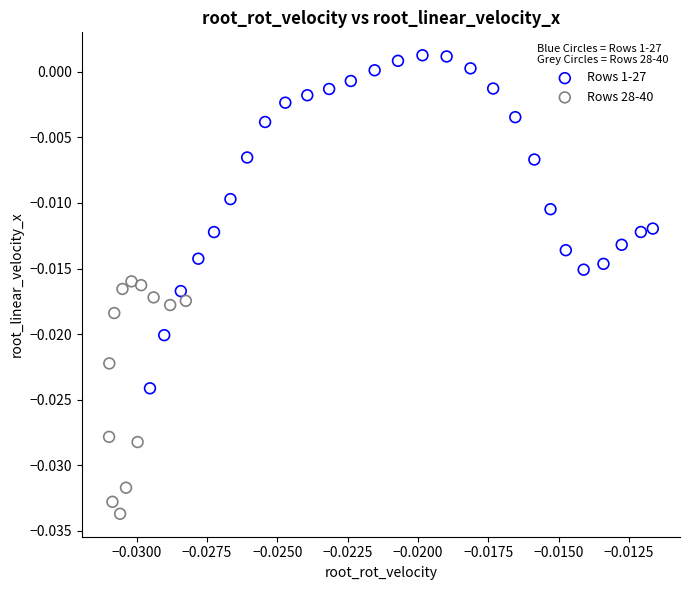

Which series contains the lowest Y value?

Rows 28-40